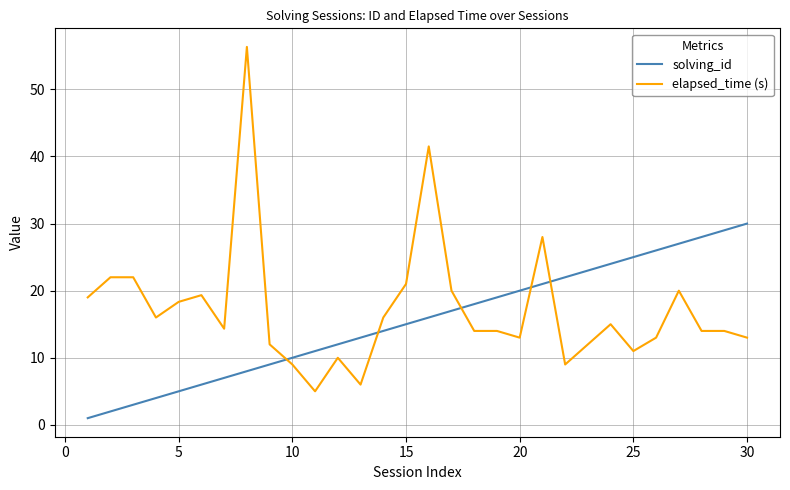

Which series has the widest spread of values?

elapsed_time (s)